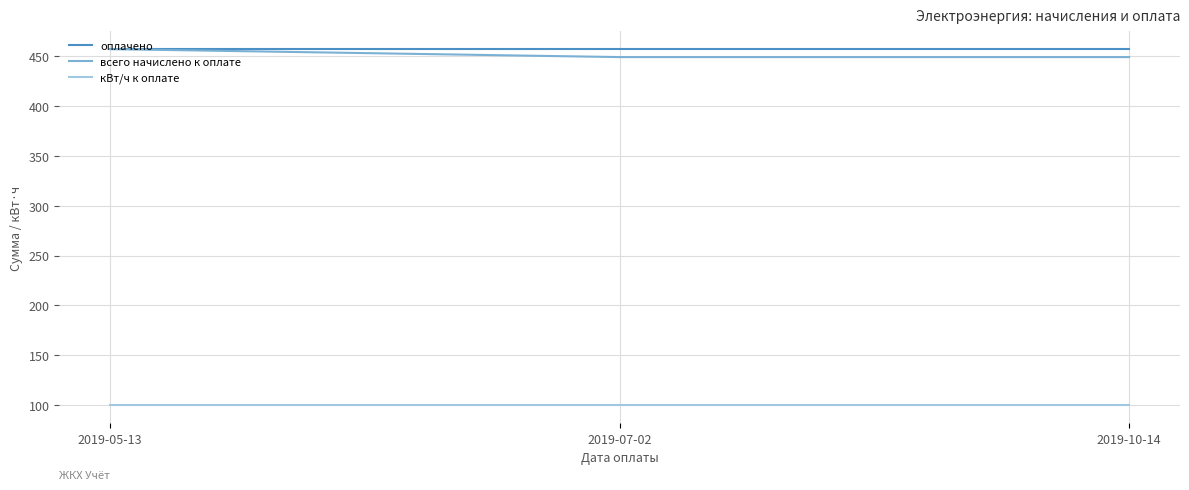

What is the spread (max minus min) of values at 2019-10-14?

357